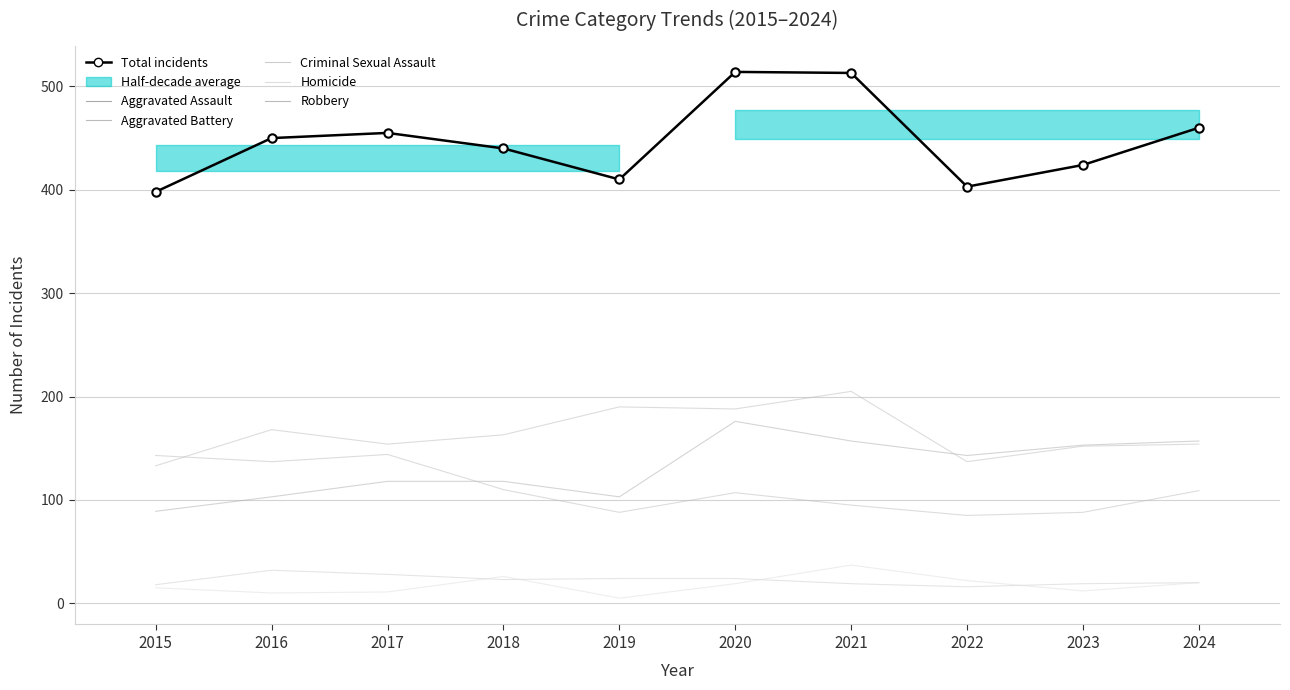

What is the total value across all series at 2018?

880